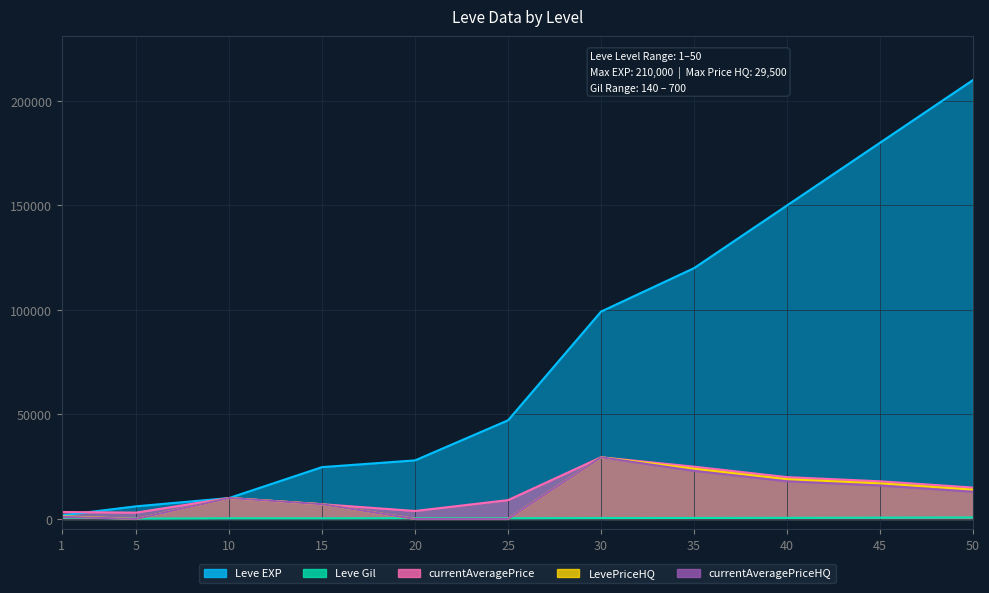

Where does the LevePriceHQ series first go above 9999?

30